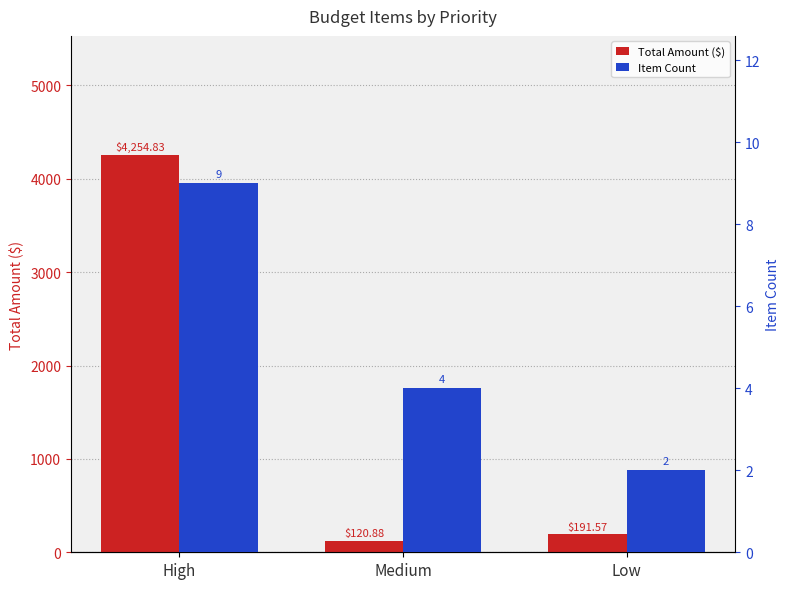

True or false: Total Amount ($) has a value of 191.6 at Low.

True